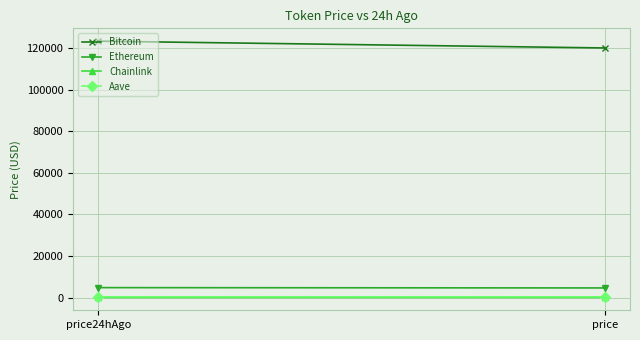

What are all the series names shown in the legend?

Bitcoin, Ethereum, Chainlink, Aave